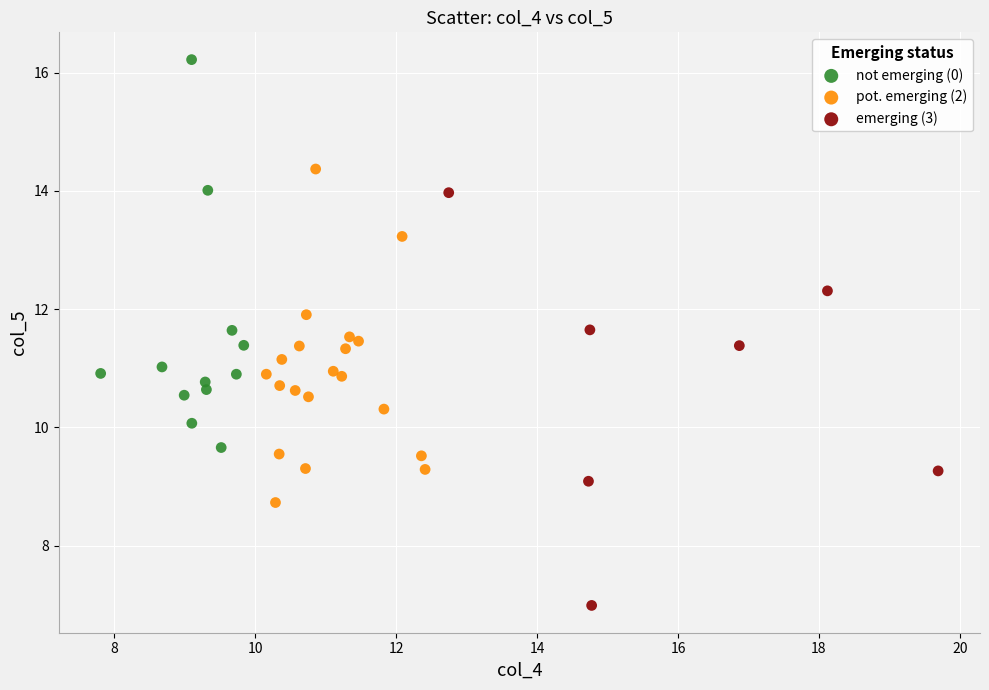

Which series has the largest Y range (max minus min)?

emerging (3)